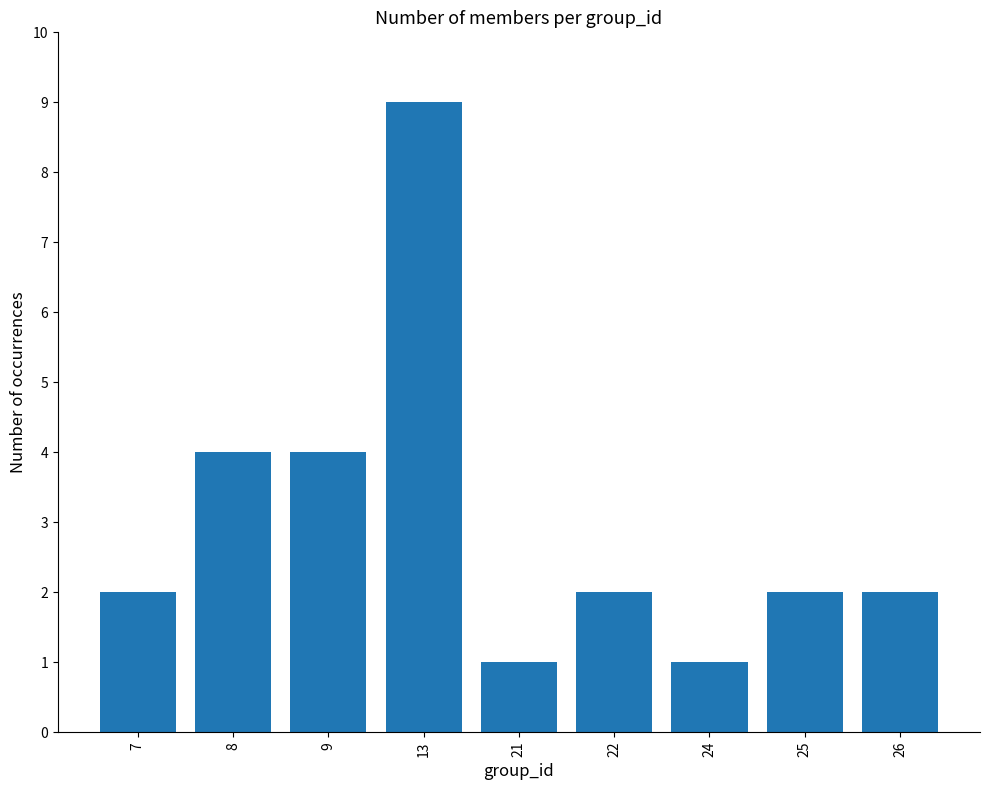

What is the sum of all values?

27